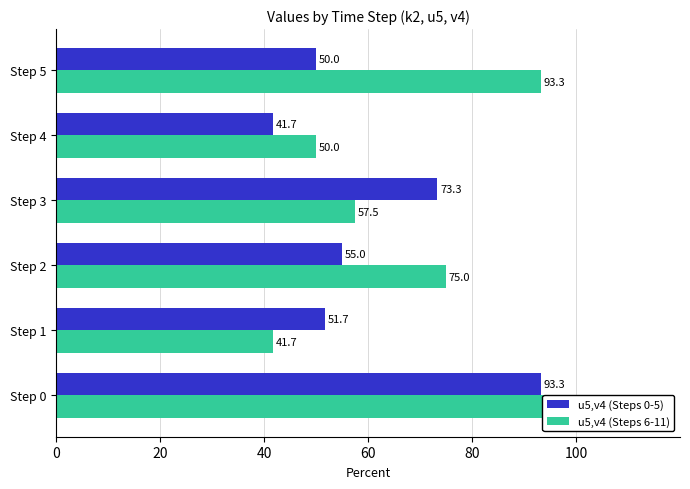

Is the value of u5,v4 (Steps 6-11) at Step 4 greater than the value of u5,v4 (Steps 0-5) at Step 3?

No